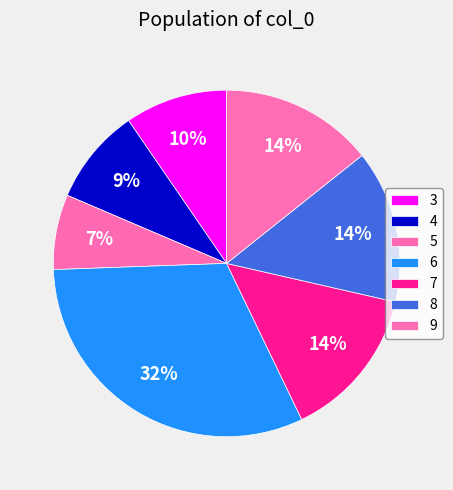

True or false: 5 accounts for 1% of the total.

False